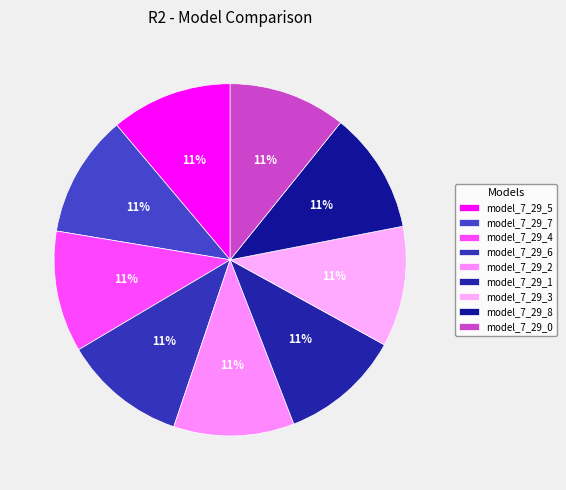

How many segments does this pie chart have?

9